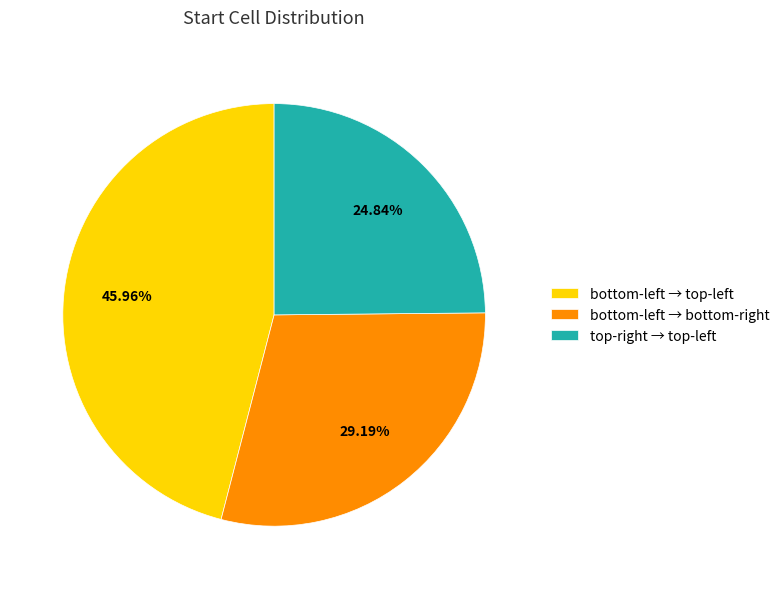

Which slice is the smallest?

top-right → top-left